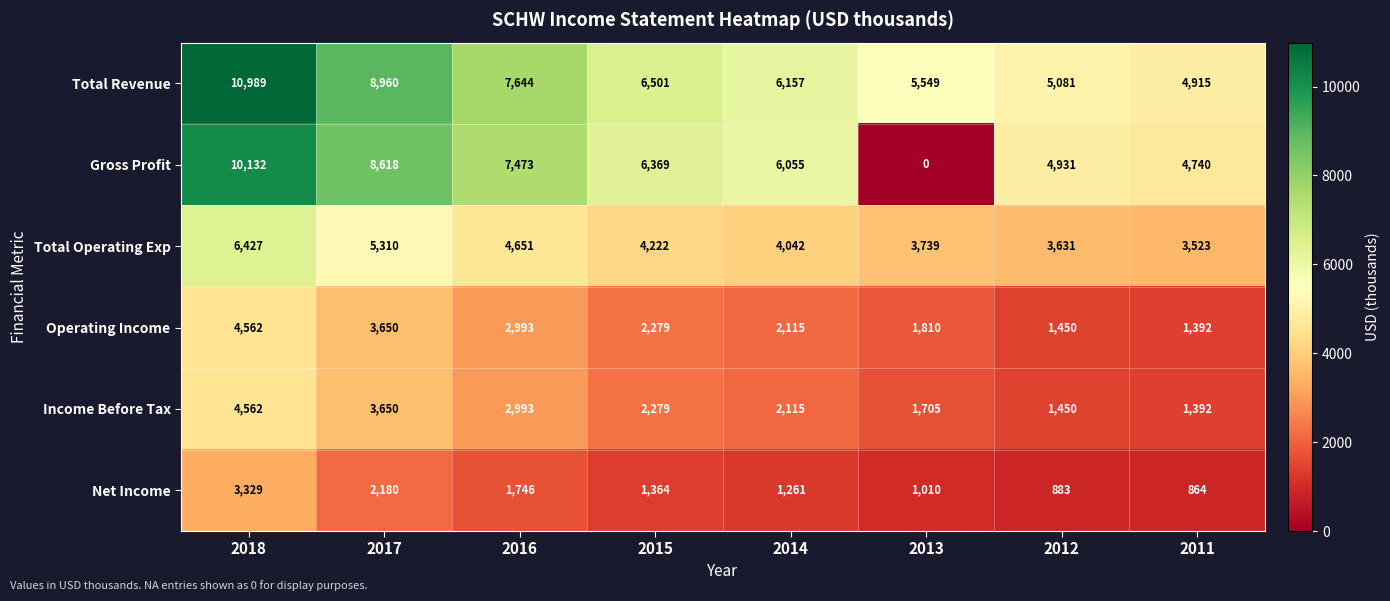

How many data points in Total Revenue are less than 6501?

4